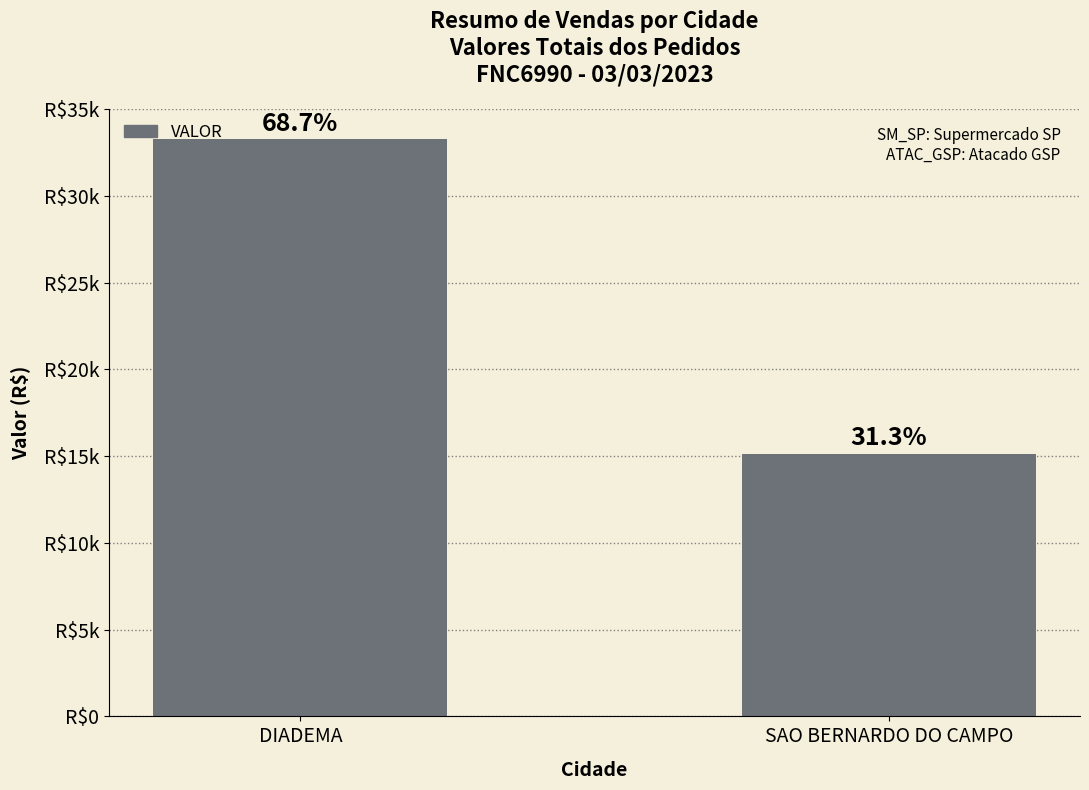

True or false: the data shows 18495.8 at DIADEMA.

False